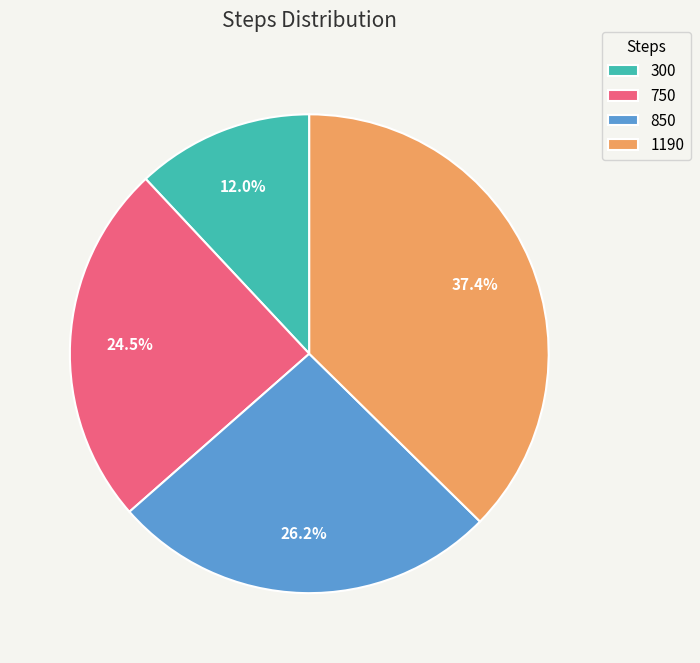

Between 1190 and 750, which is larger?

1190